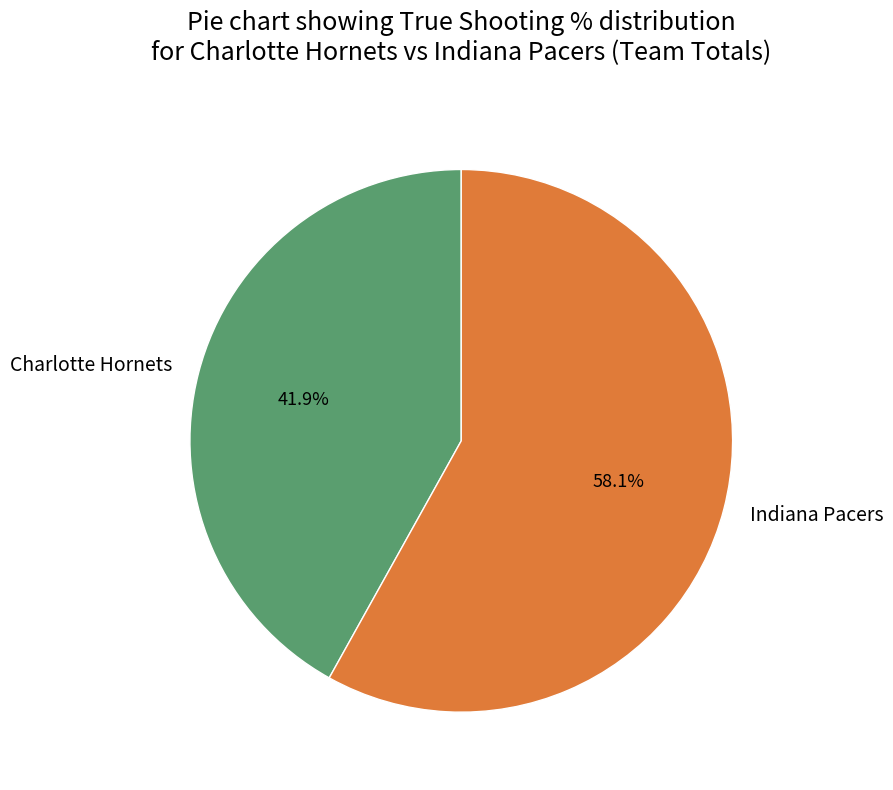

To the nearest percent, what portion does Charlotte Hornets represent?

42%